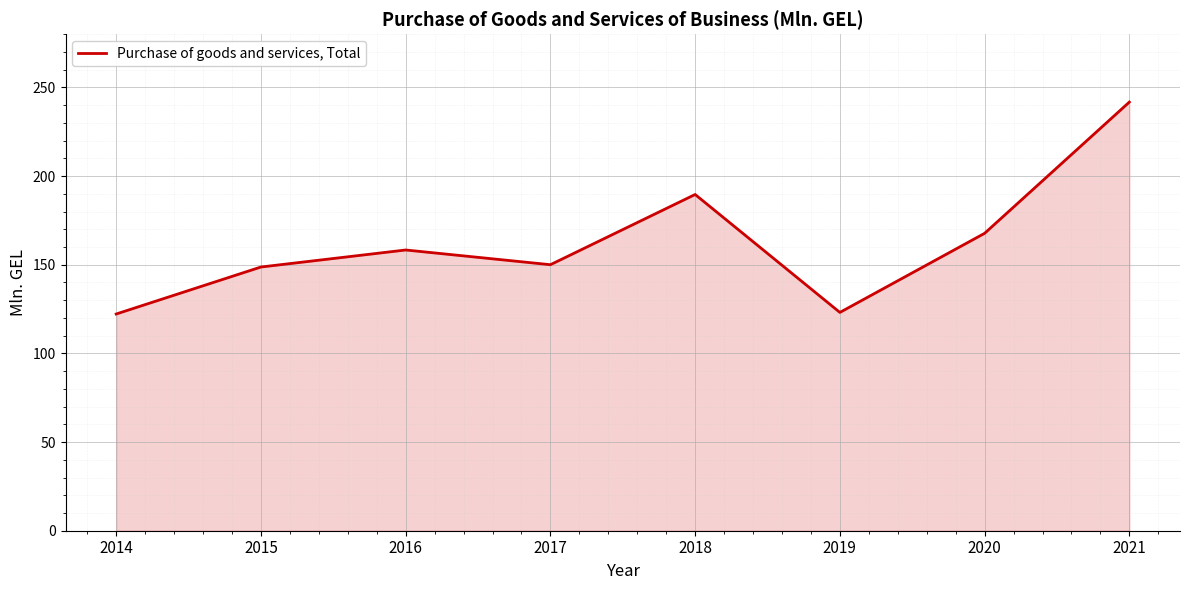

Where does the data first go above 158?

2016